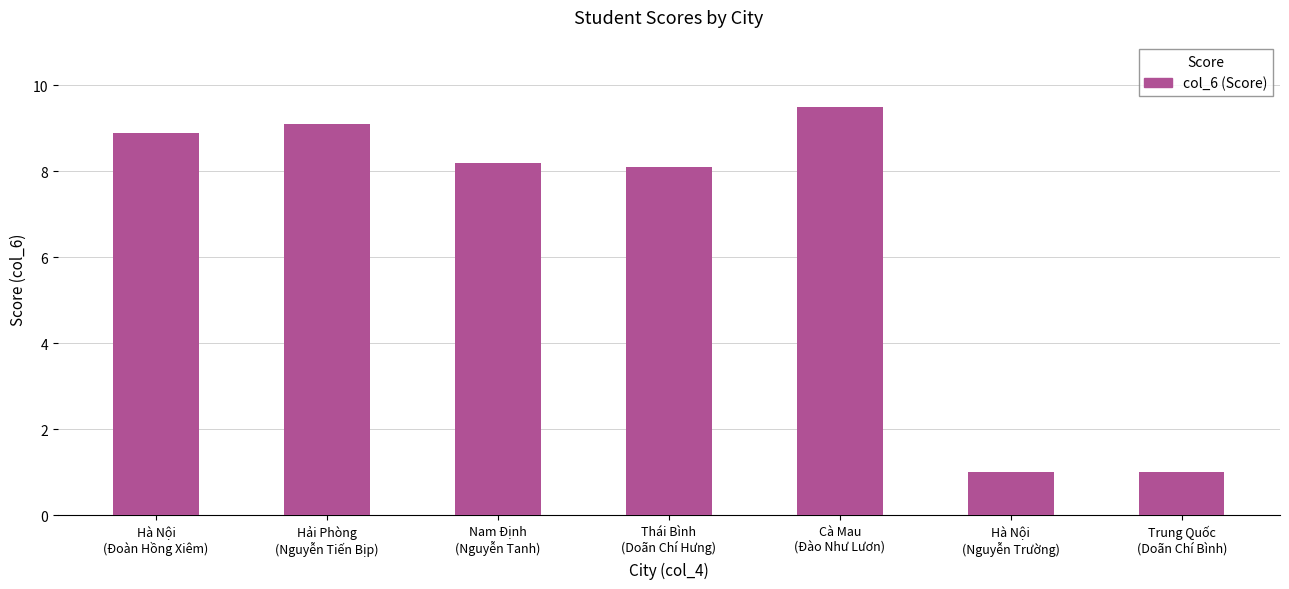

What is the maximum value shown in the chart?

9.5